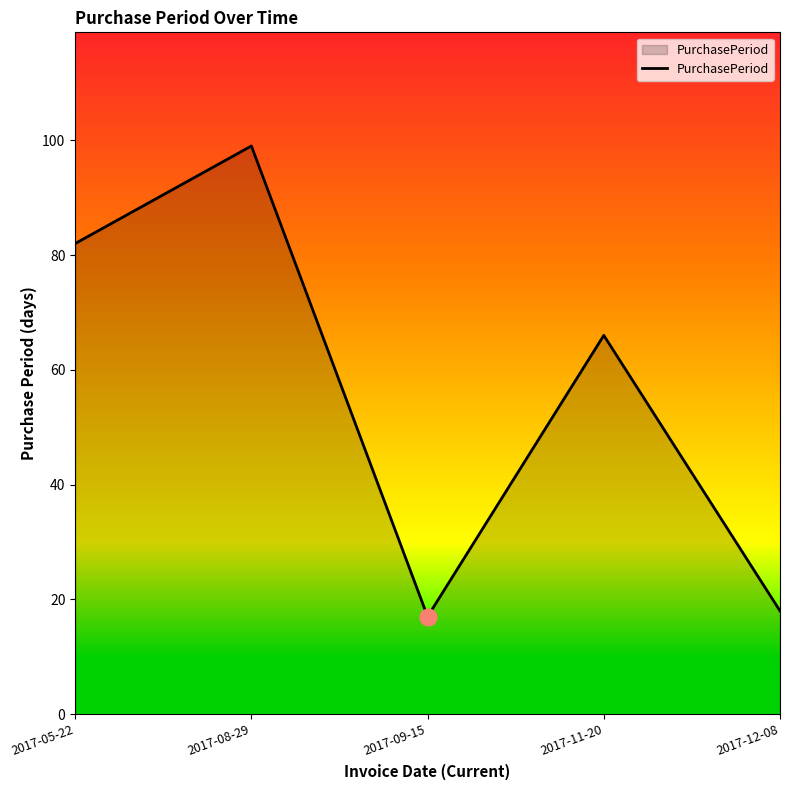

How many lines are shown in the chart?

1